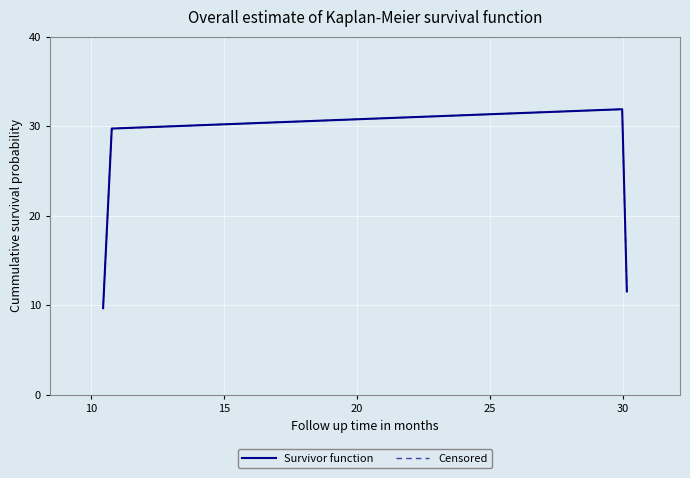

How many interior local peaks does the Censored series have?

1